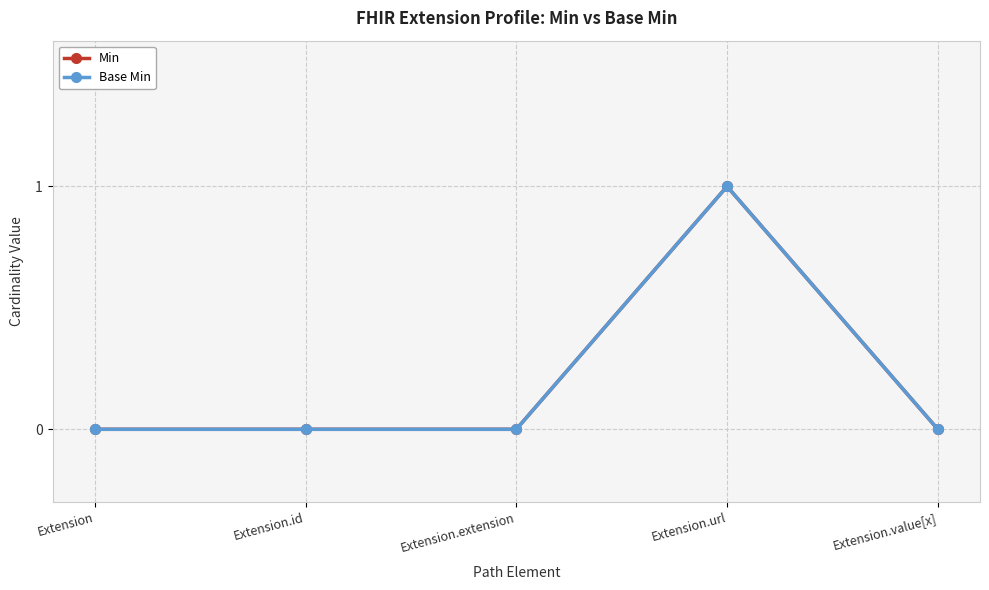

Is this an area chart (filled region under the line)?

No